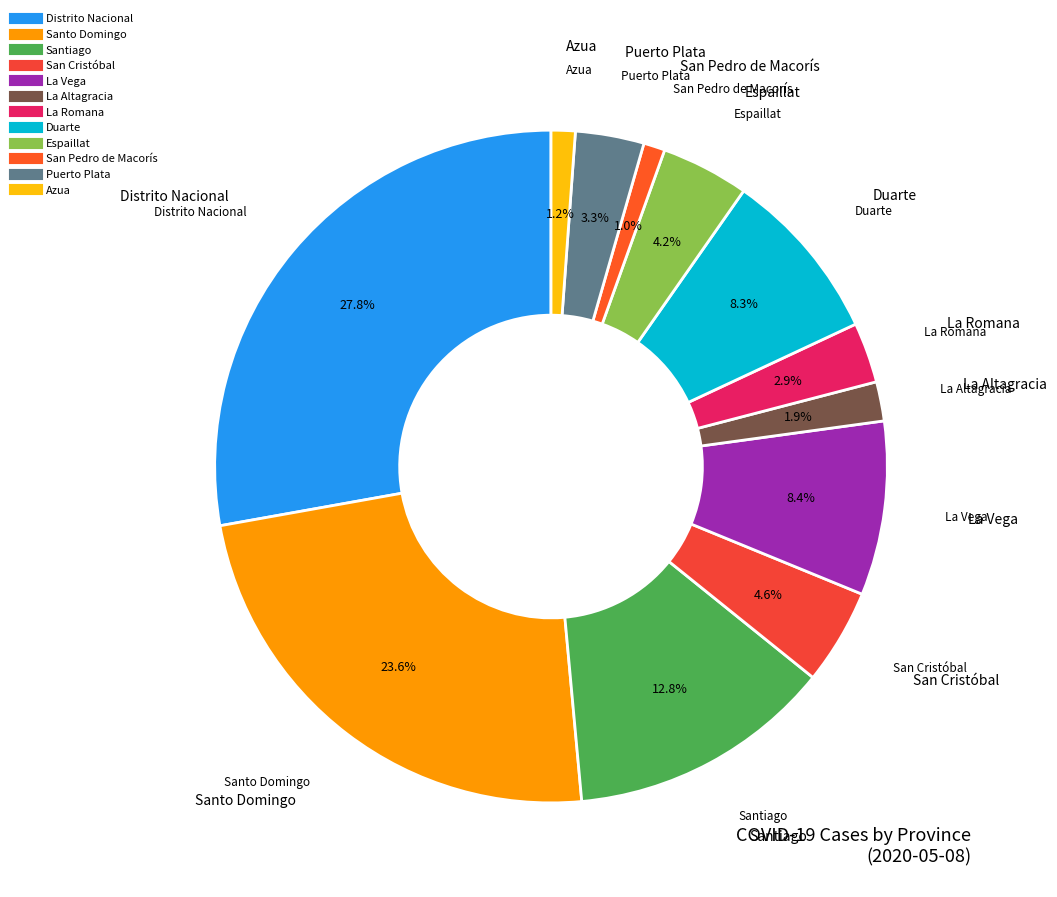

To the nearest percent, what portion does Espaillat represent?

4%